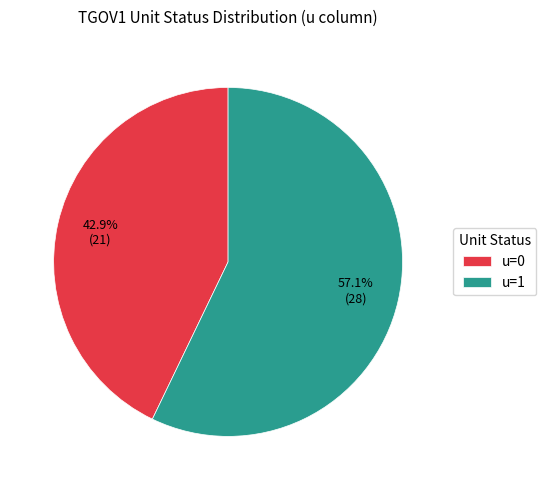

Does any single category account for the majority?

Yes